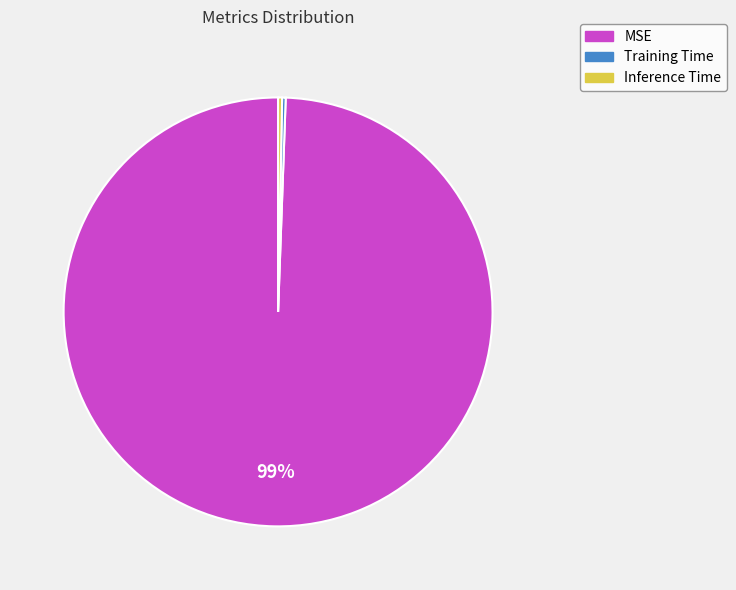

Is there a majority slice in this chart?

Yes